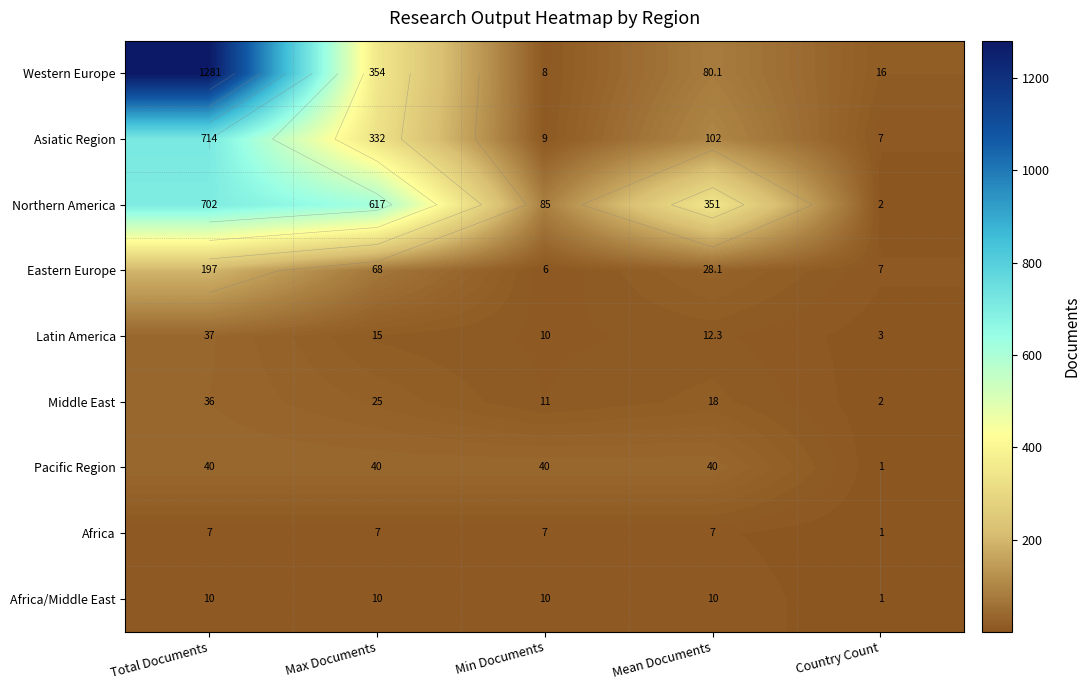

The Africa series shows 7.0 at Max Documents. True or false?

True